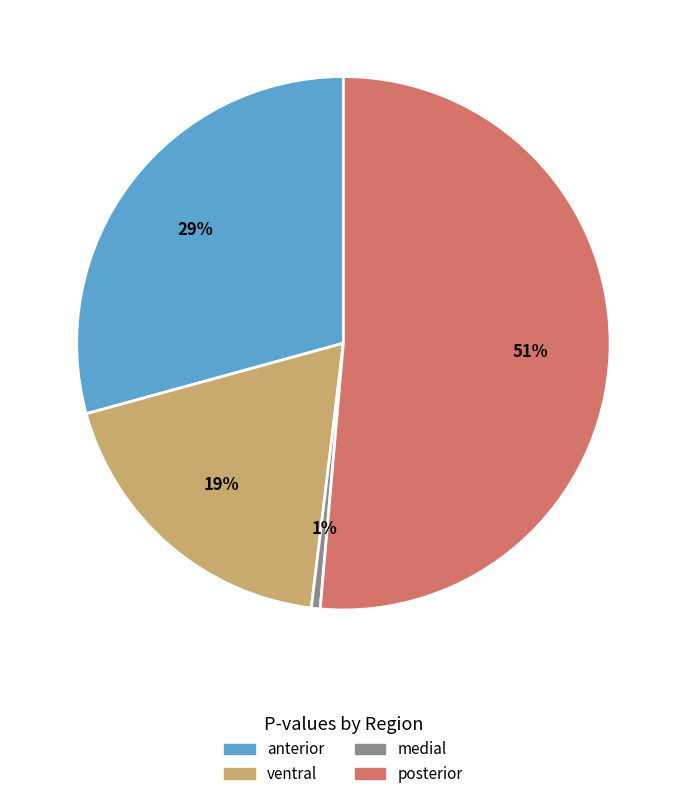

Does any single category account for the majority?

Yes